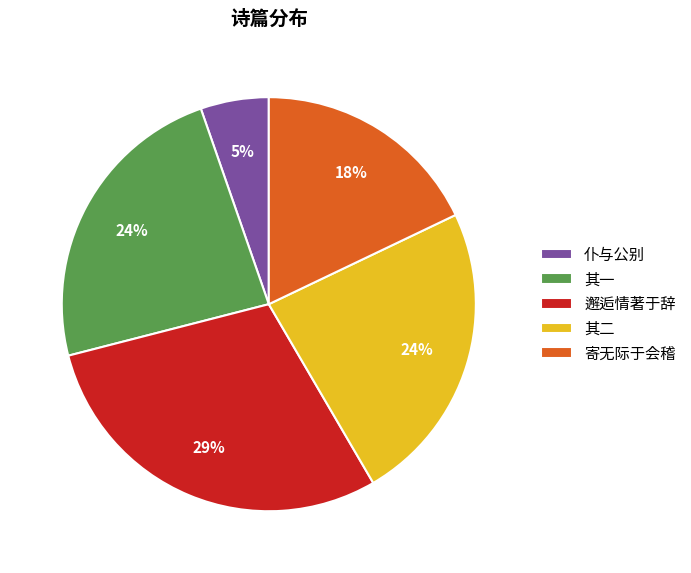

Is it true that 其一 is 24% of the pie?

True